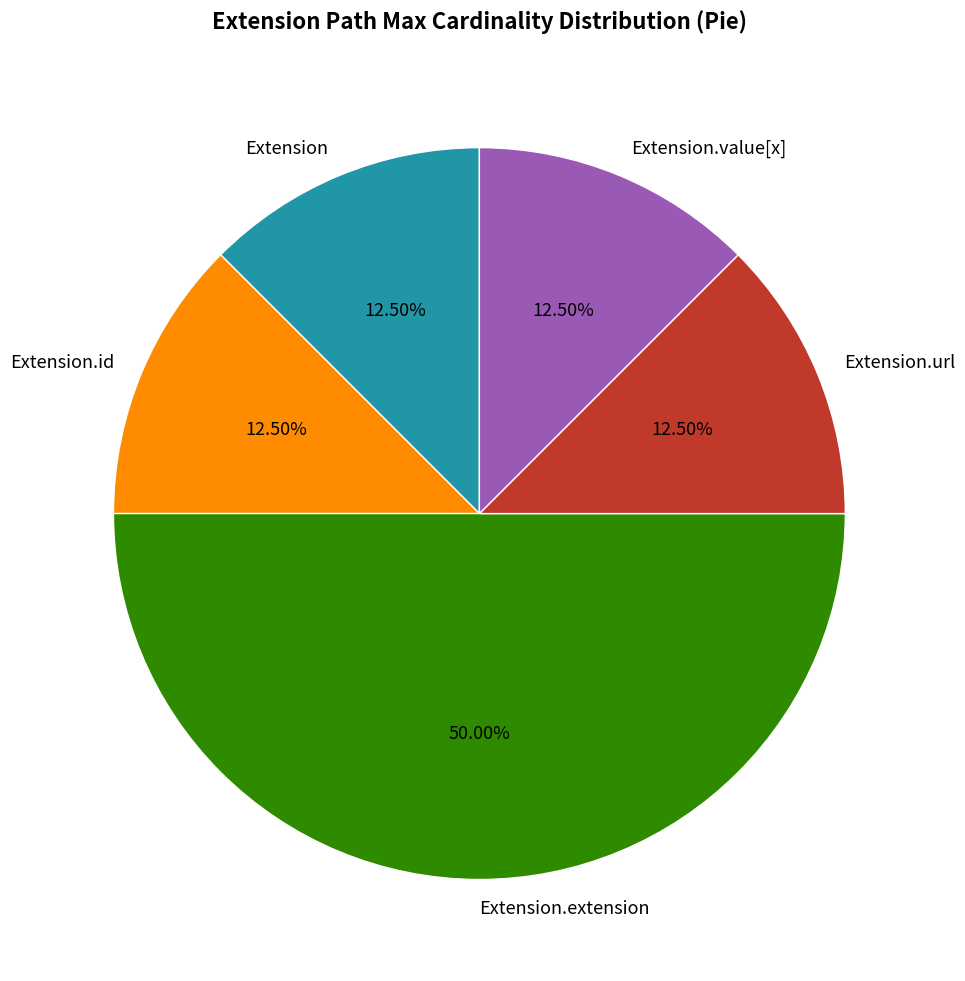

Which category has the biggest portion of the pie?

Extension.extension